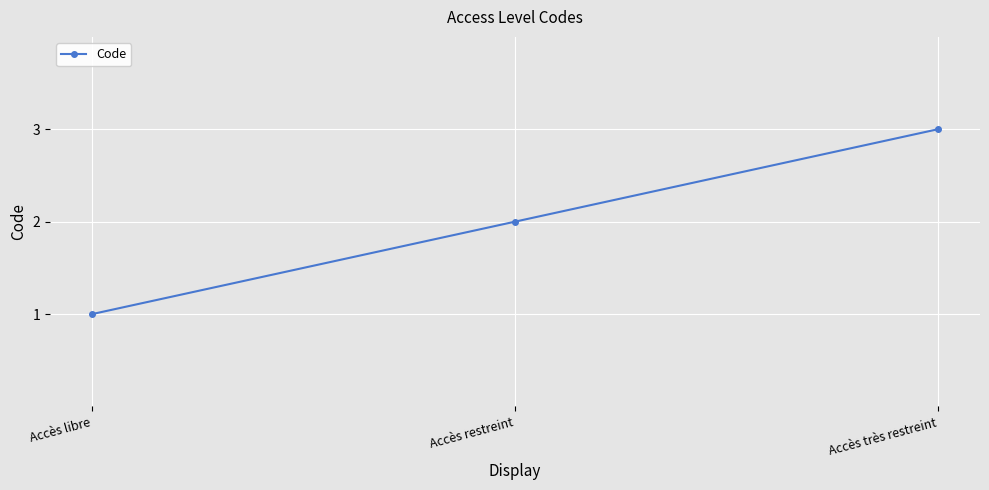

How many lines are shown in the chart?

1